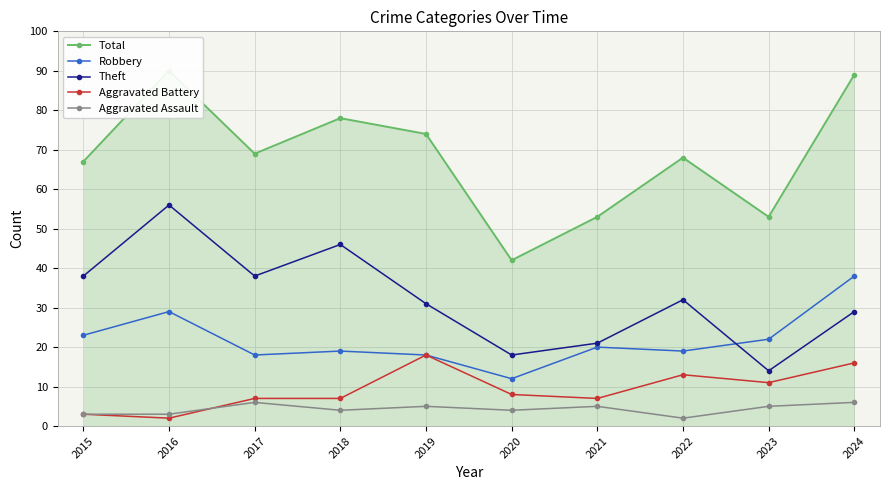

What are all the series names shown in the legend?

Total, Robbery, Theft, Aggravated Battery, Aggravated Assault